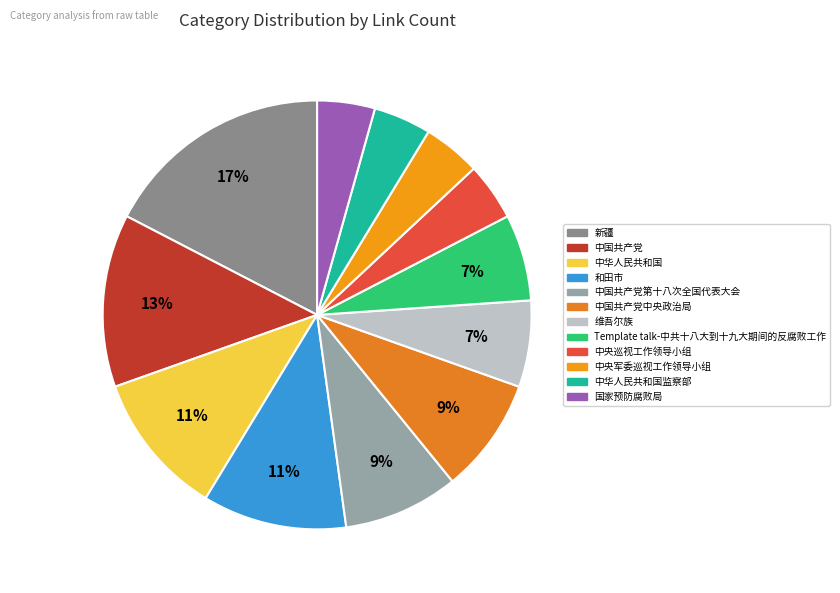

How many slices are in this pie chart?

12